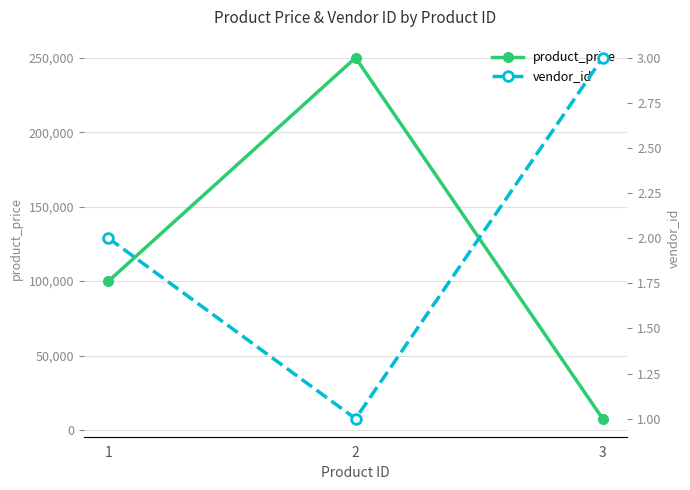

Reading left to right, list all the values displayed in this chart.

product_price: 100000	250000	7650
vendor_id: 2	1	3